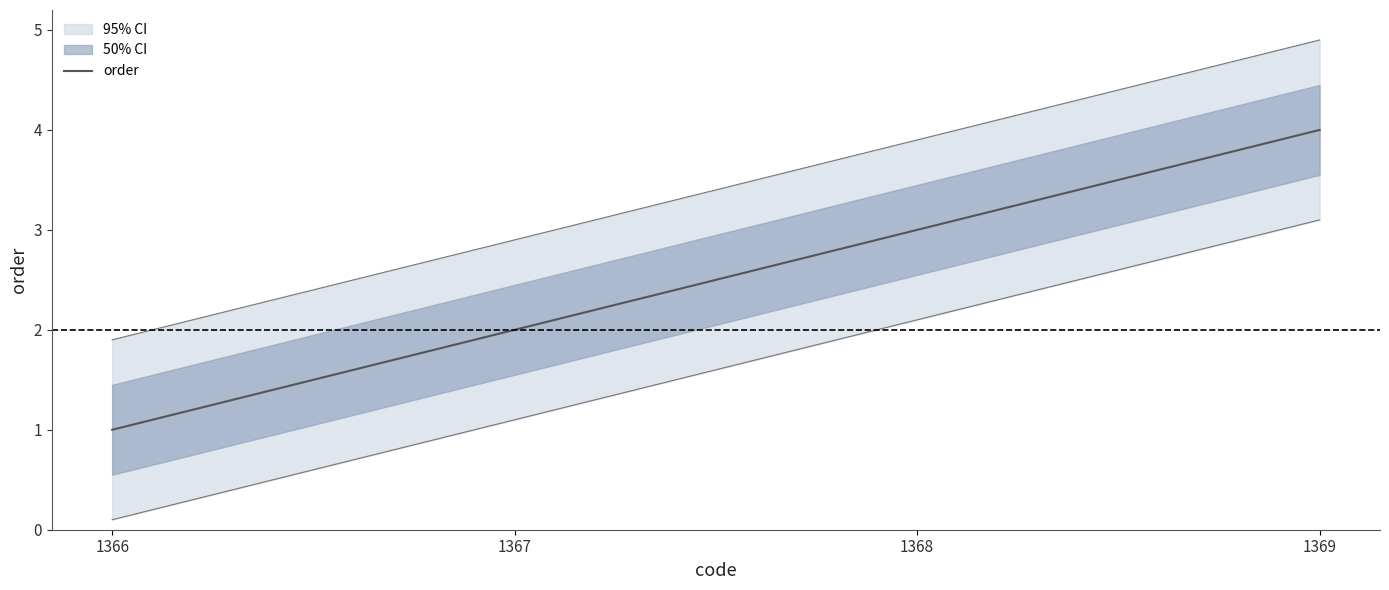

At which label does the data first exceed 3?

1369